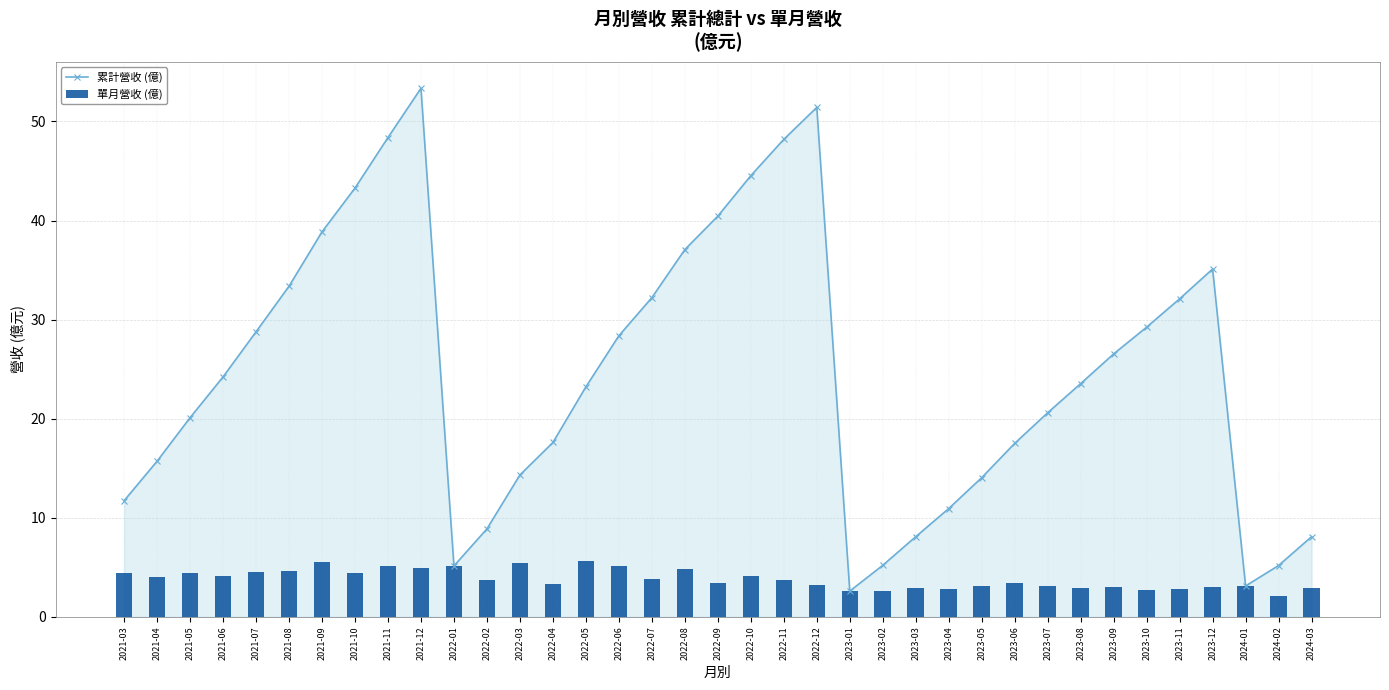

Is it true that 累計營收 (億) equals 17.2 at 2022-09?

False